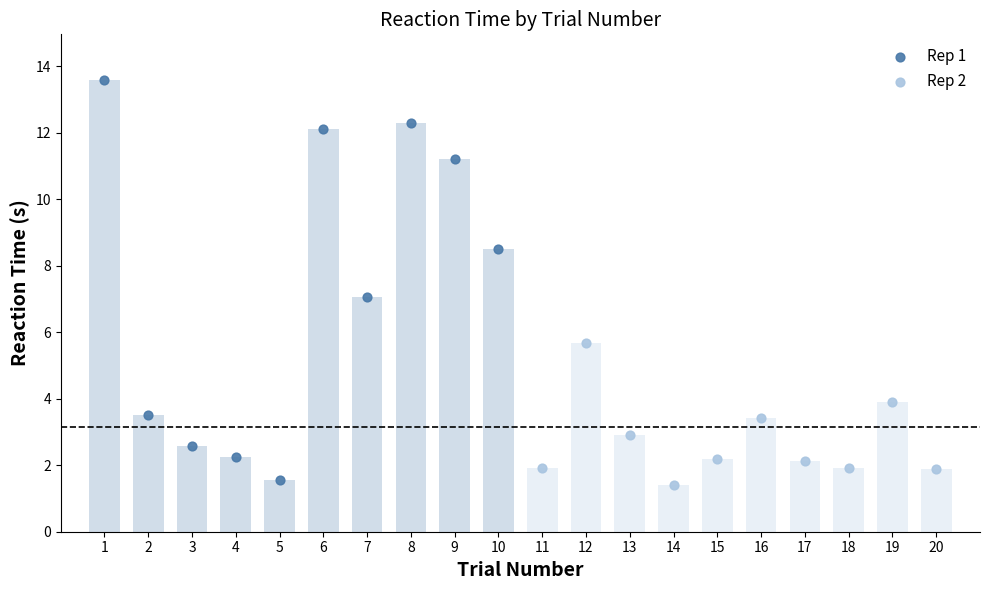

Which series contains the highest Y value?

Rep 1